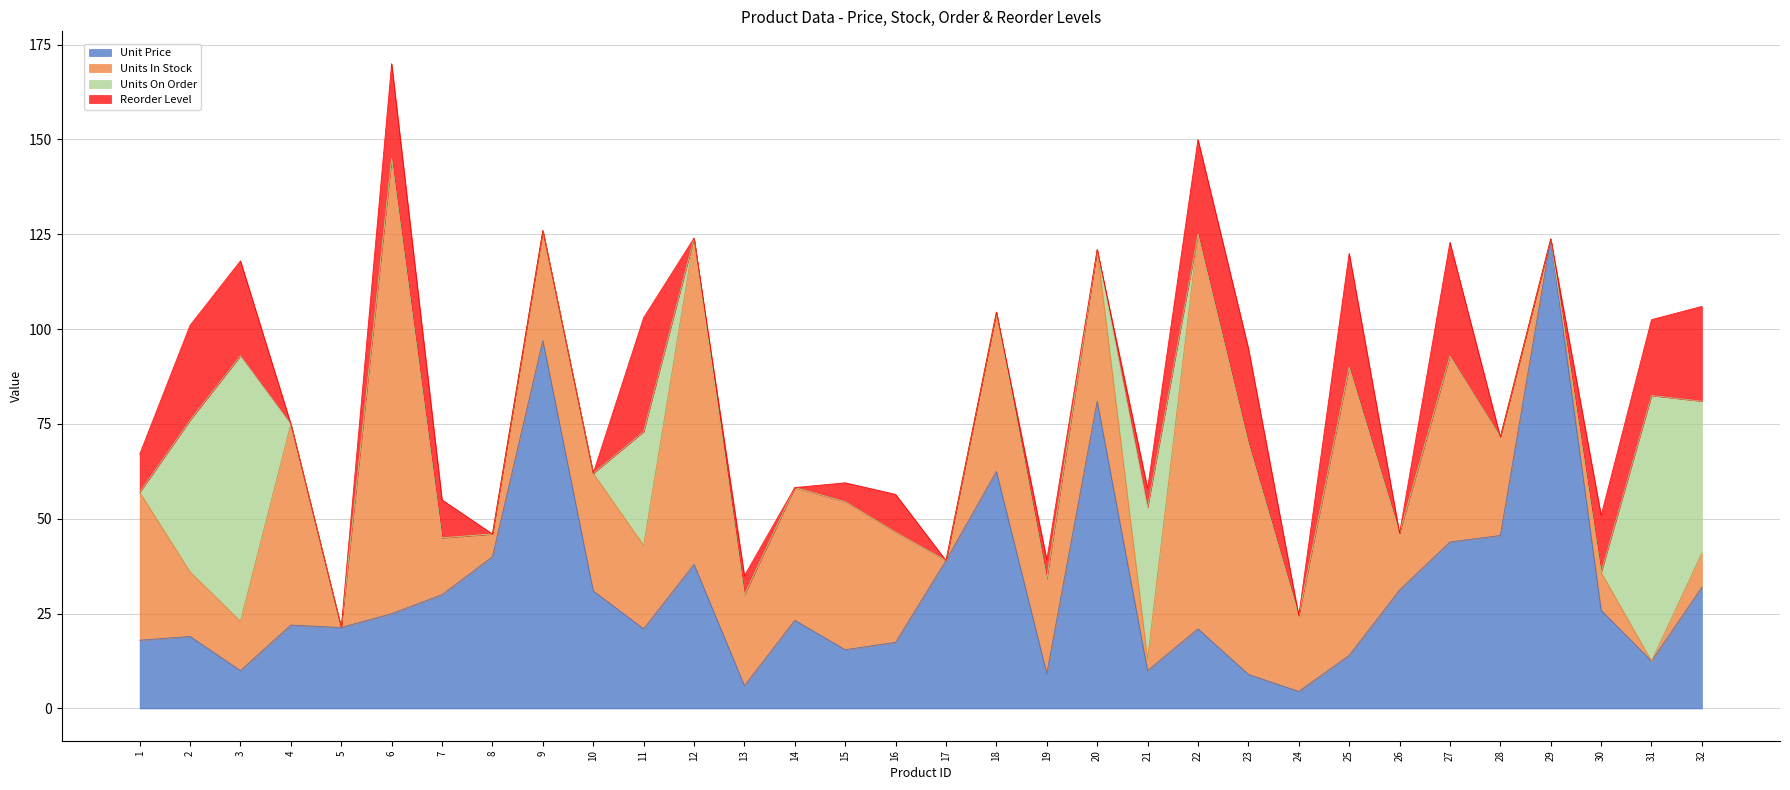

Reading right to left, what are all the values shown in this chart?

Unit Price: 32.0	12.5	25.9	123.8	45.6	43.9	31.2	14.0	4.5	9.0	21.0	10.0	81.0	9.2	62.5	39.0	17.4	15.5	23.2	6.0	38.0	21.0	31.0	97.0	40.0	30.0	25.0	21.4	22.0	10.0	19.0	18.0
Units In Stock: 9.0	0.0	10.0	0.0	26.0	49.0	15.0	76.0	20.0	61.0	104.0	3.0	40.0	25.0	42.0	0.0	29.0	39.0	35.0	24.0	86.0	22.0	31.0	29.0	6.0	15.0	120.0	0.0	53.0	13.0	17.0	39.0
Units On Order: 40.0	70.0	0.0	0.0	0.0	0.0	0.0	0.0	0.0	0.0	0.0	40.0	0.0	0.0	0.0	0.0	0.0	0.0	0.0	0.0	0.0	30.0	0.0	0.0	0.0	0.0	0.0	0.0	0.0	70.0	40.0	0.0
Reorder Level: 25.0	20.0	15.0	0.0	0.0	30.0	0.0	30.0	0.0	25.0	25.0	5.0	0.0	5.0	0.0	0.0	10.0	5.0	0.0	5.0	0.0	30.0	0.0	0.0	0.0	10.0	25.0	0.0	0.0	25.0	25.0	10.0